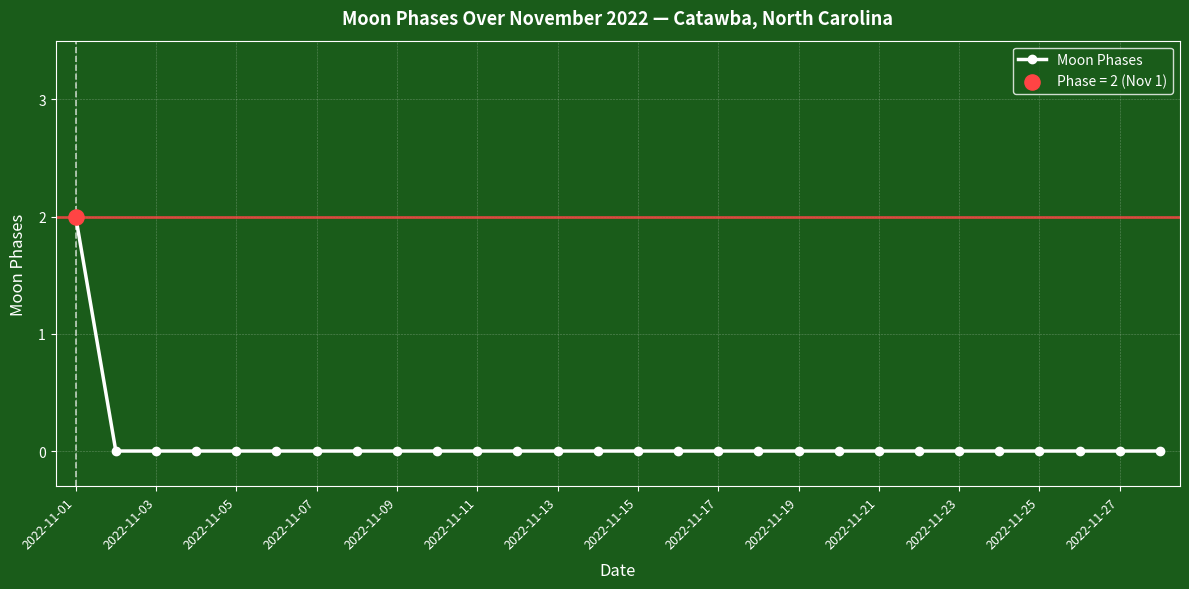

Reading left to right, extract all data points from this chart.

2	0	0	0	0	0	0	0	0	0	0	0	0	0	0	0	0	0	0	0	0	0	0	0	0	0	0	0